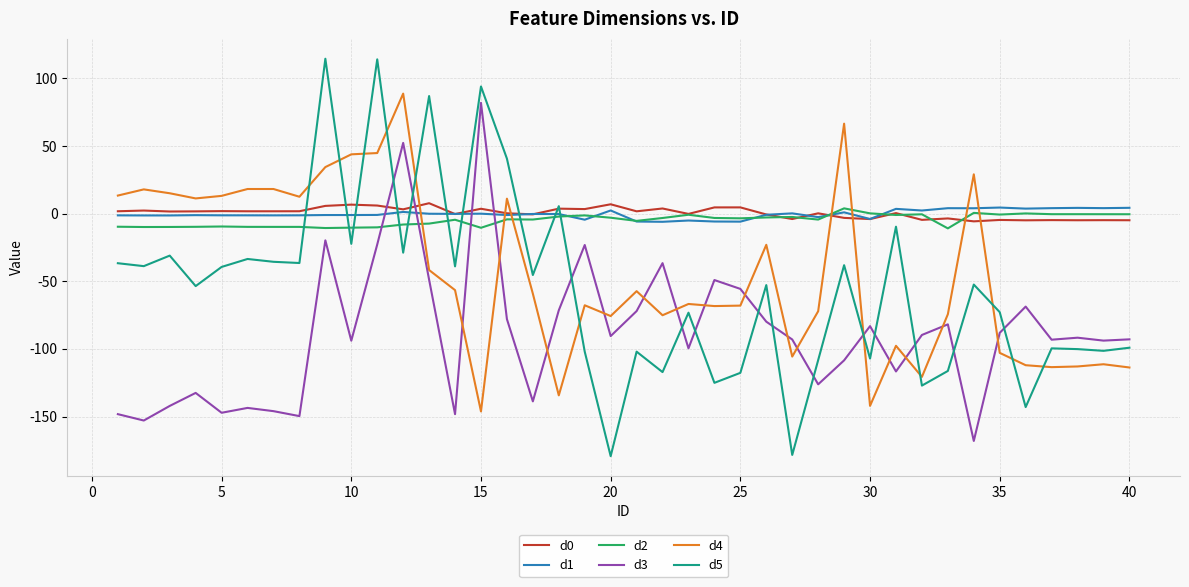

What is the maximum value for d5?

114.5